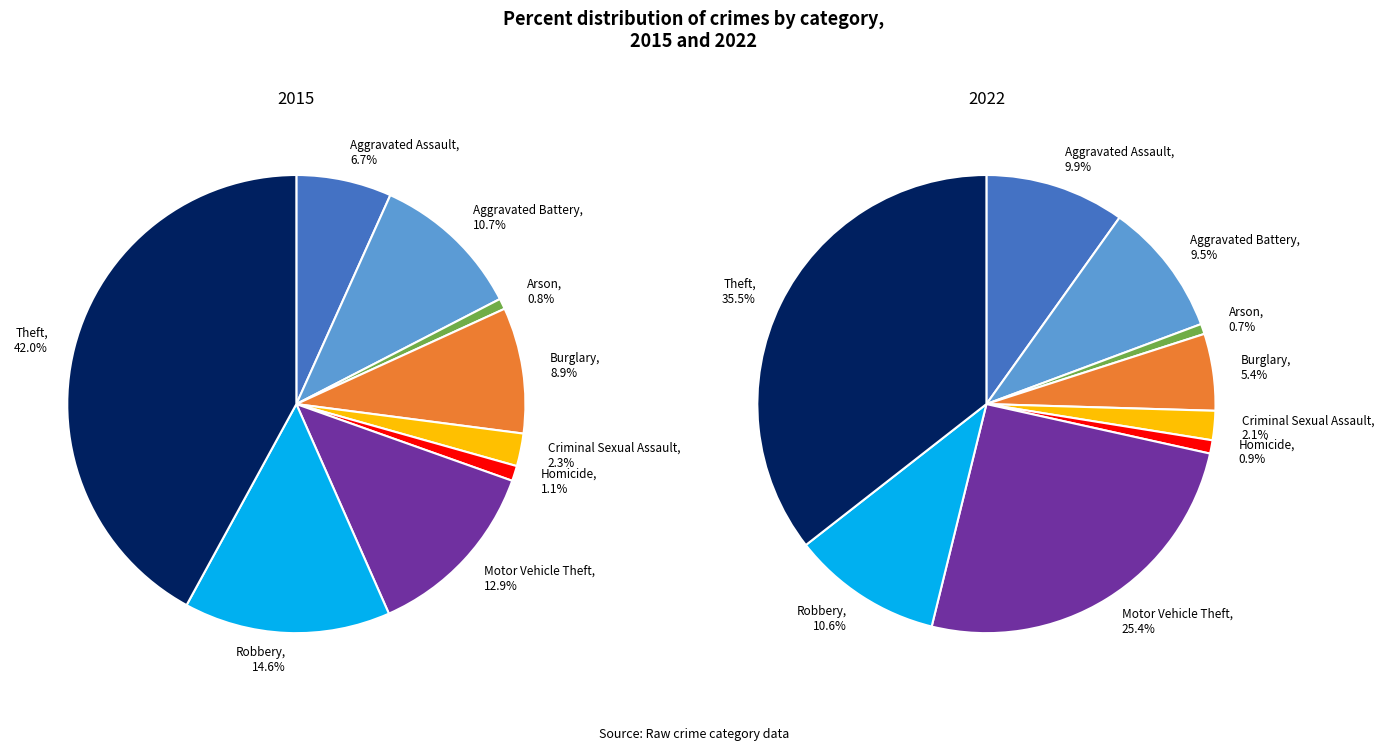

To the nearest percent, what is the combined percentage of Burglary and Aggravated Battery?

20%